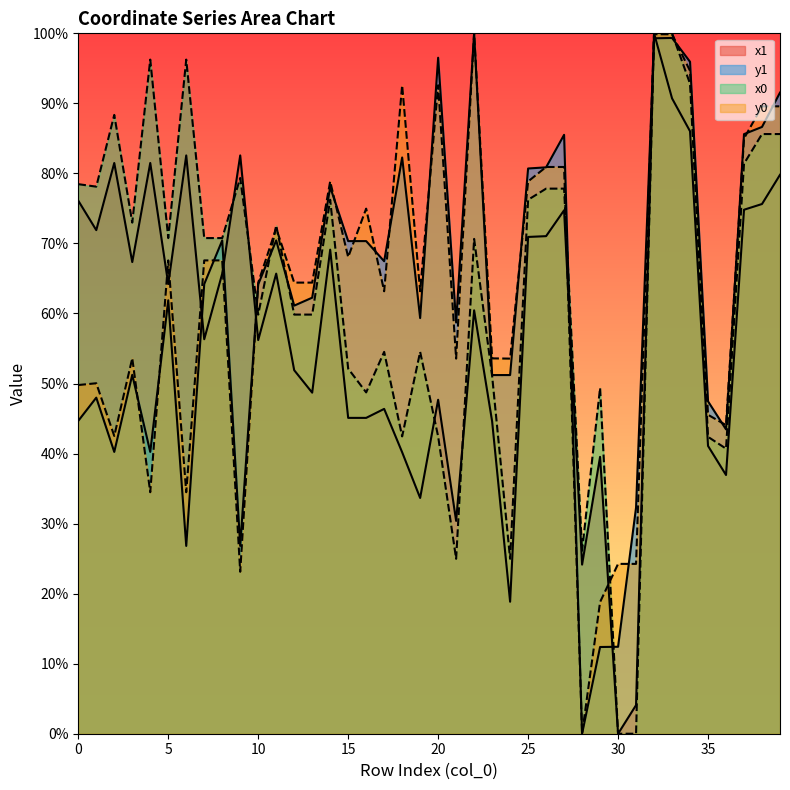

Reading left to right, transcribe all the data shown in this chart.

x1: 0=76.1	1=71.9	2=81.5	3=67.3	4=81.5	5=64.2	6=82.6	7=56.3	8=65.7	9=82.6	10=56.2	11=65.7	12=51.9	13=48.7	14=69.1	15=45.1	16=45.1	17=46.4	18=40.2	19=33.7	20=47.7	21=30.4	22=60.5	23=44.6	24=18.8	25=70.9	26=71.0	27=74.7	28=24.1	29=39.5	30=0.0	31=4.1	32=100.0	33=90.7	34=86.0	35=41.1	36=36.9	37=74.8	38=75.6	39=79.8
y1: 0=44.7	1=48.0	2=40.2	3=51.2	4=40.2	5=61.9	6=26.8	7=64.2	8=70.4	9=26.8	10=64.2	11=70.4	12=61.1	13=62.3	14=78.1	15=70.3	16=70.3	17=67.5	18=82.3	19=59.3	20=96.5	21=58.7	22=100.0	23=51.2	24=51.2	25=80.7	26=80.9	27=85.5	28=0.0	29=12.4	30=12.4	31=32.3	32=99.3	33=99.3	34=95.9	35=47.5	36=43.5	37=85.6	38=86.6	39=91.5
x0: 0=78.5	1=78.1	2=88.4	3=73.0	4=96.2	5=70.8	6=96.2	7=70.8	8=70.8	9=79.3	10=59.8	11=72.6	12=59.8	13=59.8	14=76.2	15=52.1	16=48.7	17=54.5	18=42.4	19=54.5	20=42.4	21=25.0	22=70.6	23=51.1	24=25.0	25=76.2	26=77.8	27=77.8	28=26.1	29=49.4	30=0.0	31=0.0	32=100.0	33=100.0	34=92.8	35=42.4	36=40.7	37=81.4	38=85.6	39=85.6
y0: 0=49.8	1=50.0	2=42.5	3=53.6	4=34.5	5=67.6	6=34.5	7=67.6	8=67.6	9=23.1	10=64.4	11=72.2	12=64.4	13=64.4	14=78.9	15=68.1	16=75.0	17=63.2	18=92.6	19=63.2	20=92.6	21=53.6	22=100.0	23=53.6	24=53.6	25=78.9	26=80.9	27=80.9	28=0.0	29=18.8	30=24.2	31=24.2	32=99.9	33=99.9	34=94.6	35=45.5	36=44.1	37=85.0	38=89.6	39=89.6